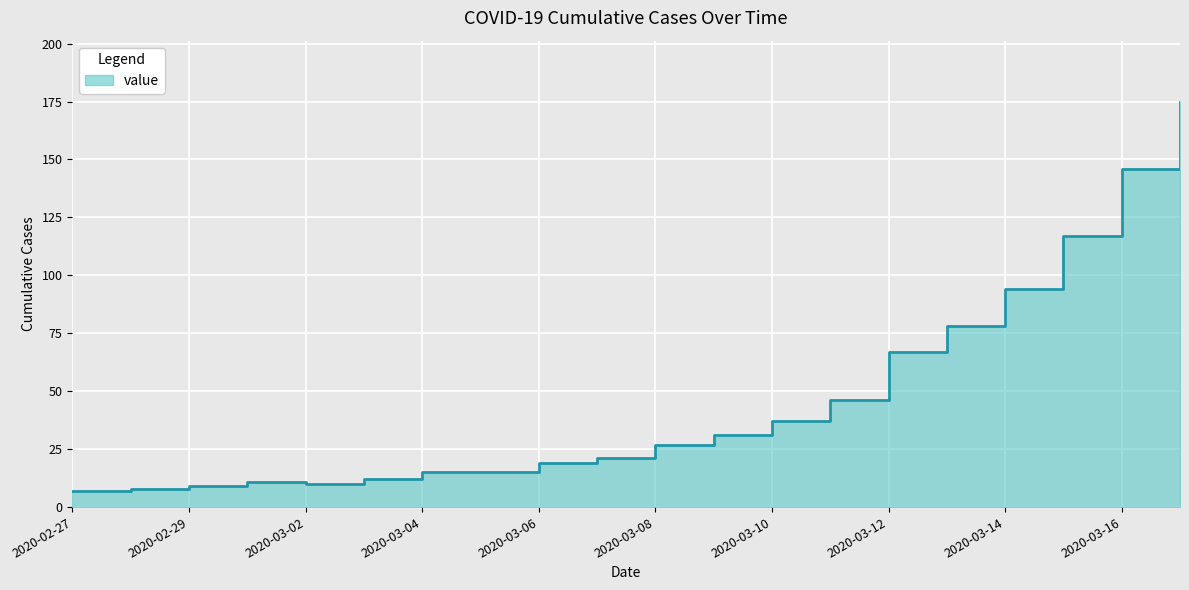

The value at 2020-03-11 is 46. True or false?

True